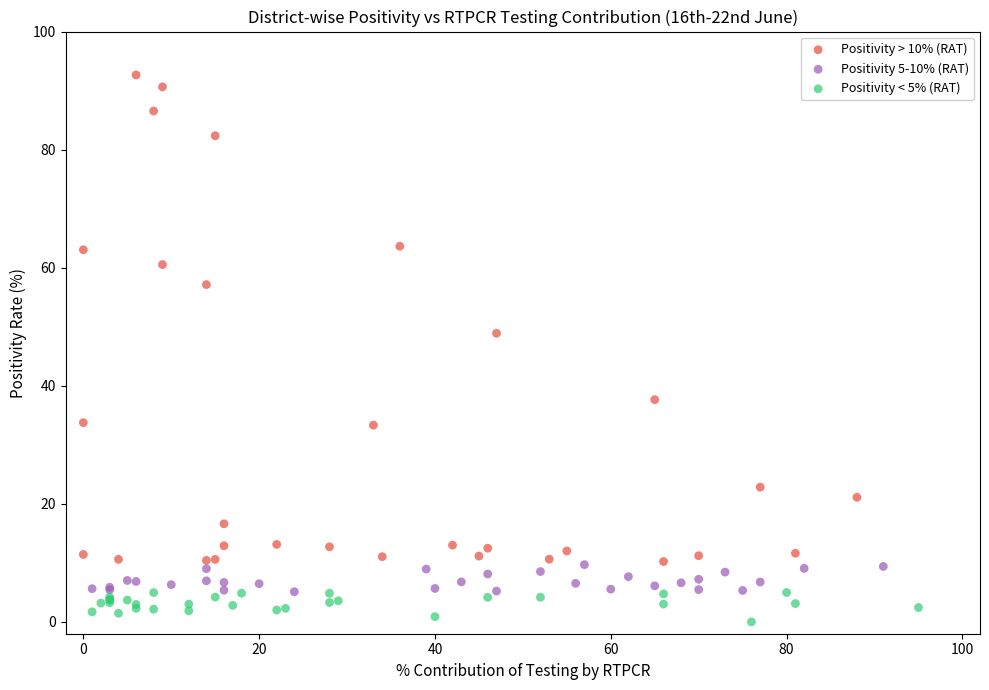

Which series reaches the minimum Y coordinate?

Positivity < 5% (RAT)